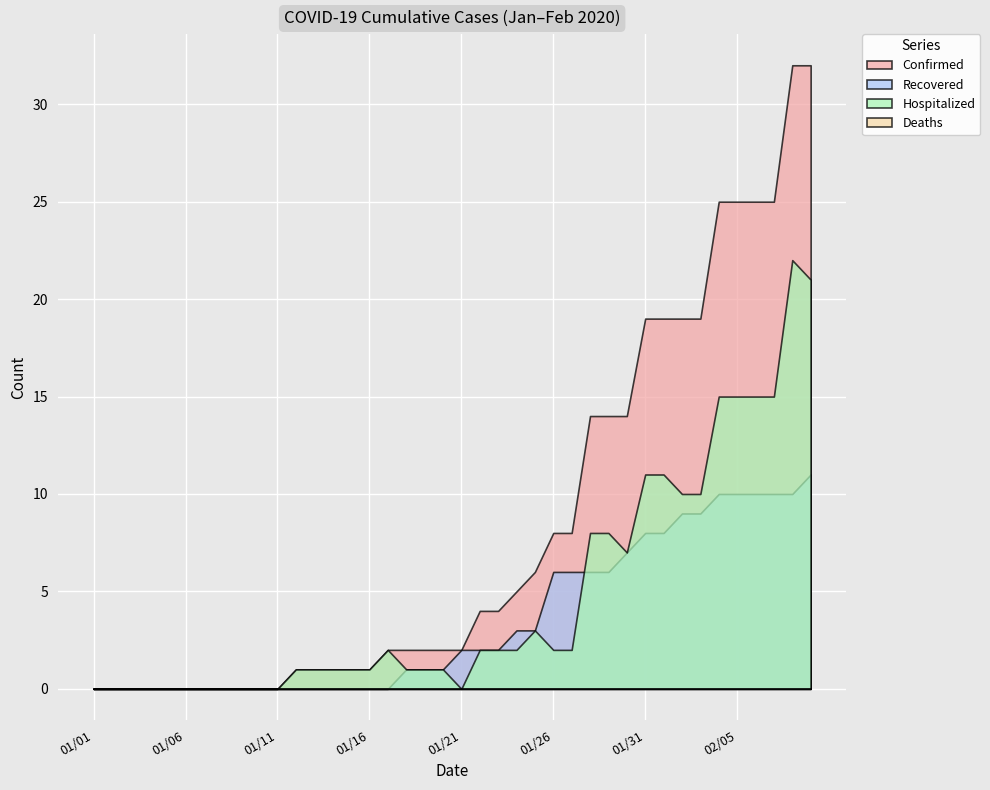

Which label corresponds to the smallest value in the chart?

01/01